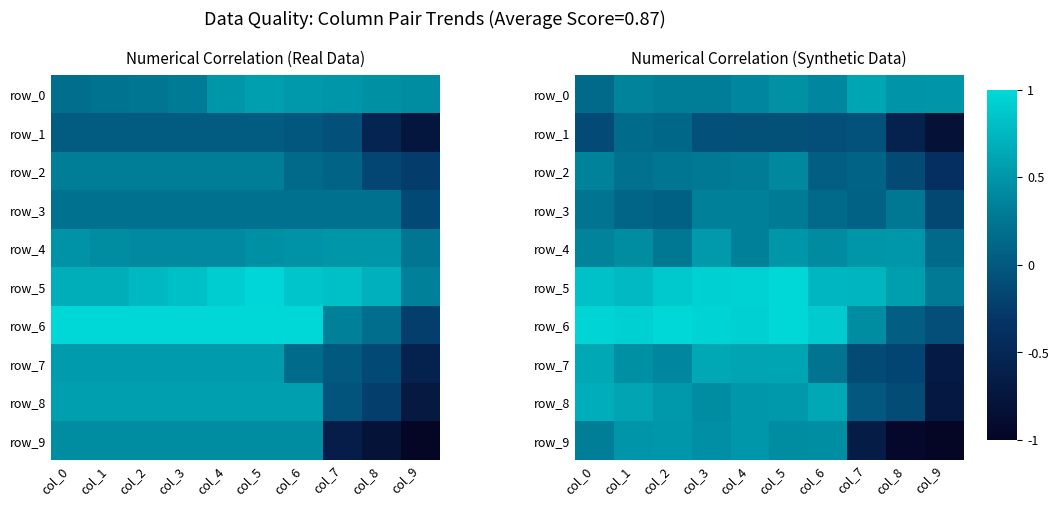

What is the spread (max minus min) of values at col_9?

1.5